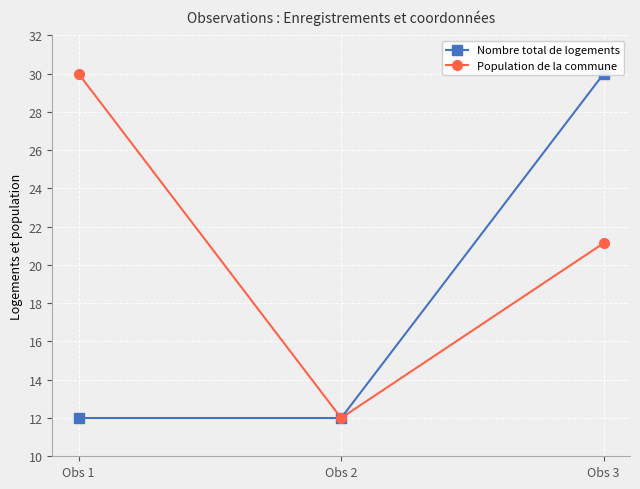

Where does the Population de la commune series first go above 21?

Obs 1